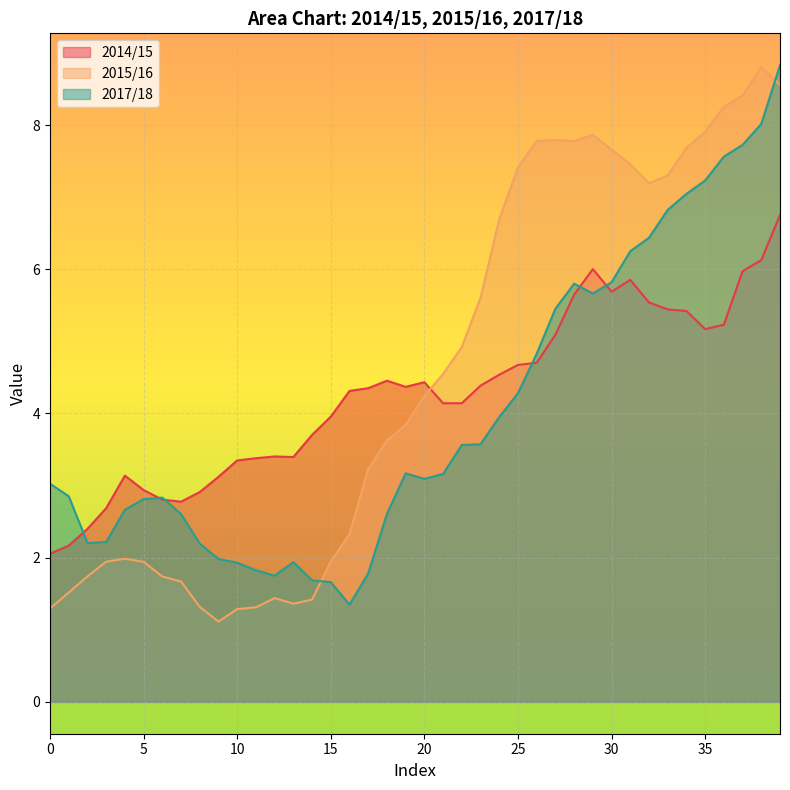

What is the highest value of the 2015/16 series?

8.8